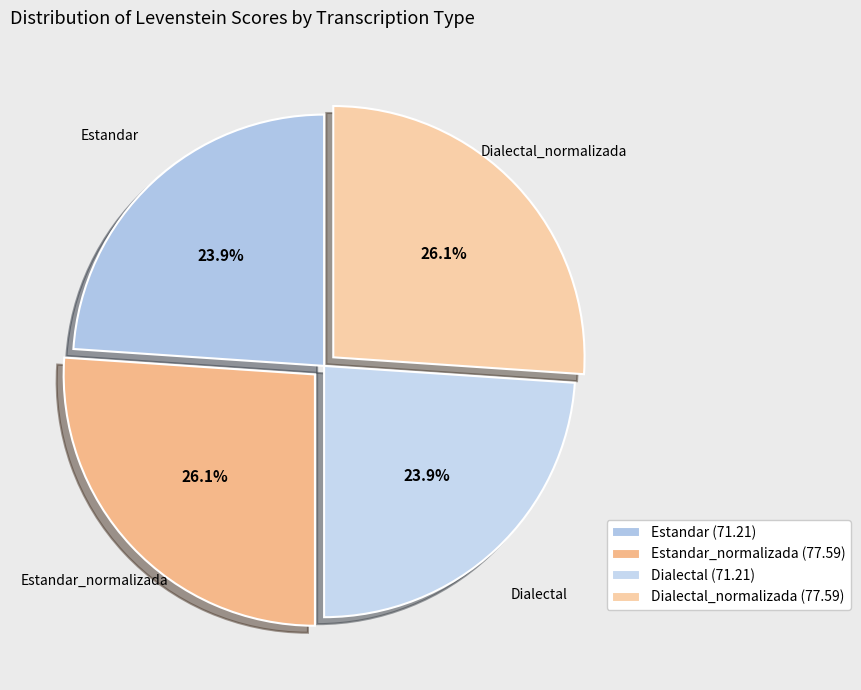

How many slices are in this pie chart?

4